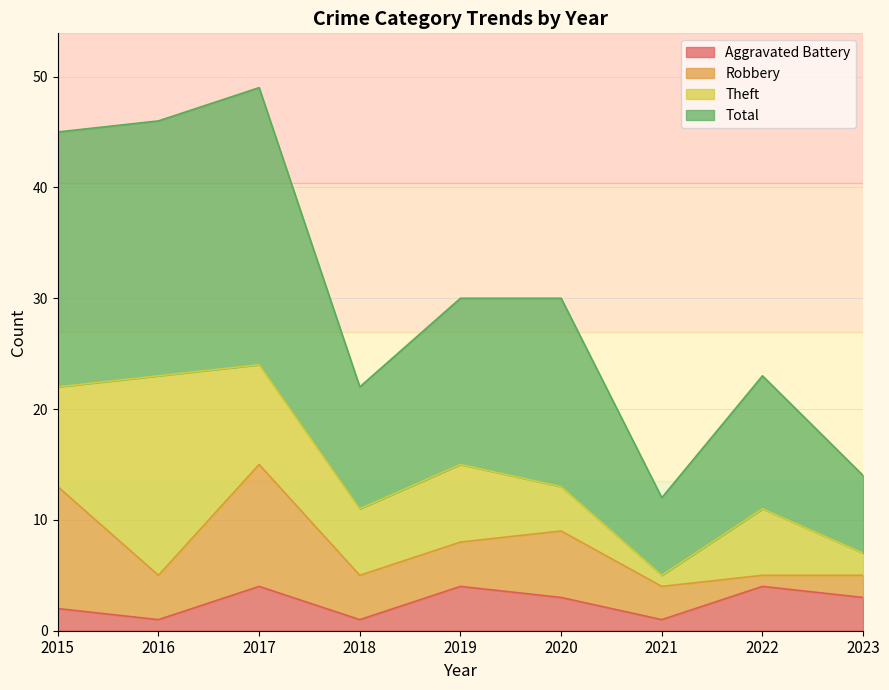

At which category does Total reach its first local valley?

2018